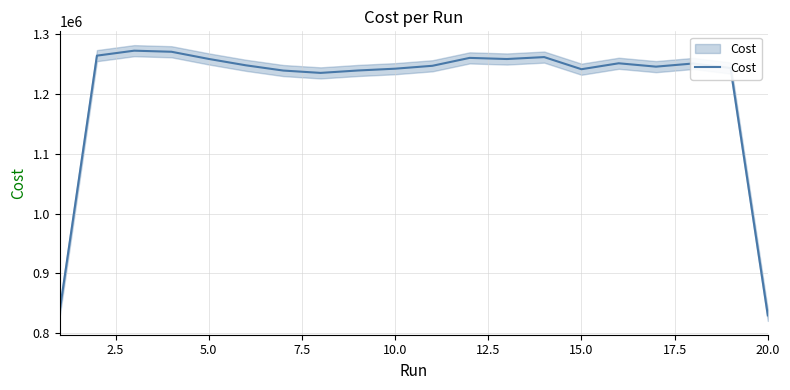

What is the difference between the maximum and minimum values?

442990.0